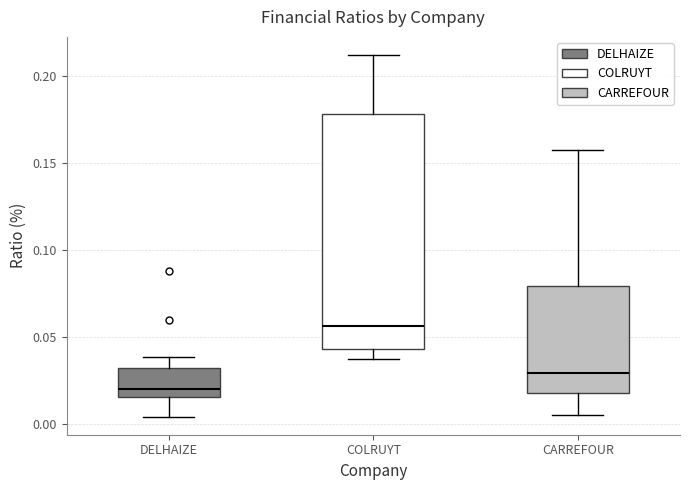

Where does the upper whisker of the box for CARREFOUR end on the y-axis? The values are not printed on the chart, so give them approximately, as read against the axis.

0.155